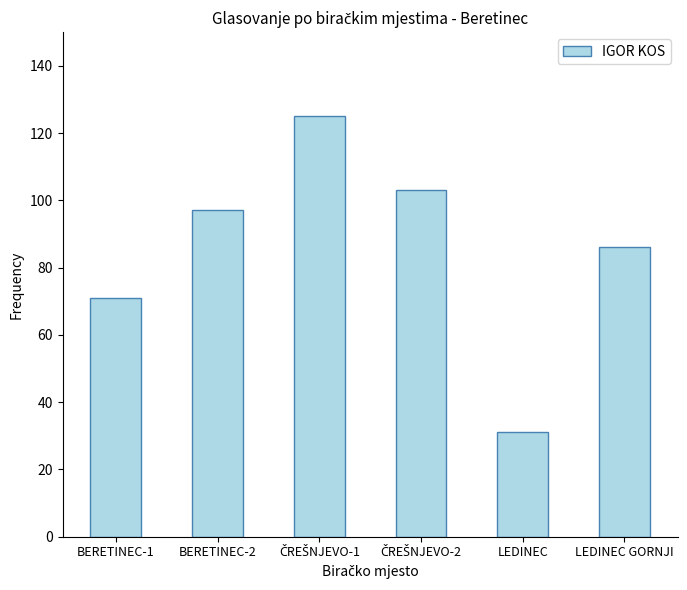

What is the value of the 2nd bar from the left?

97